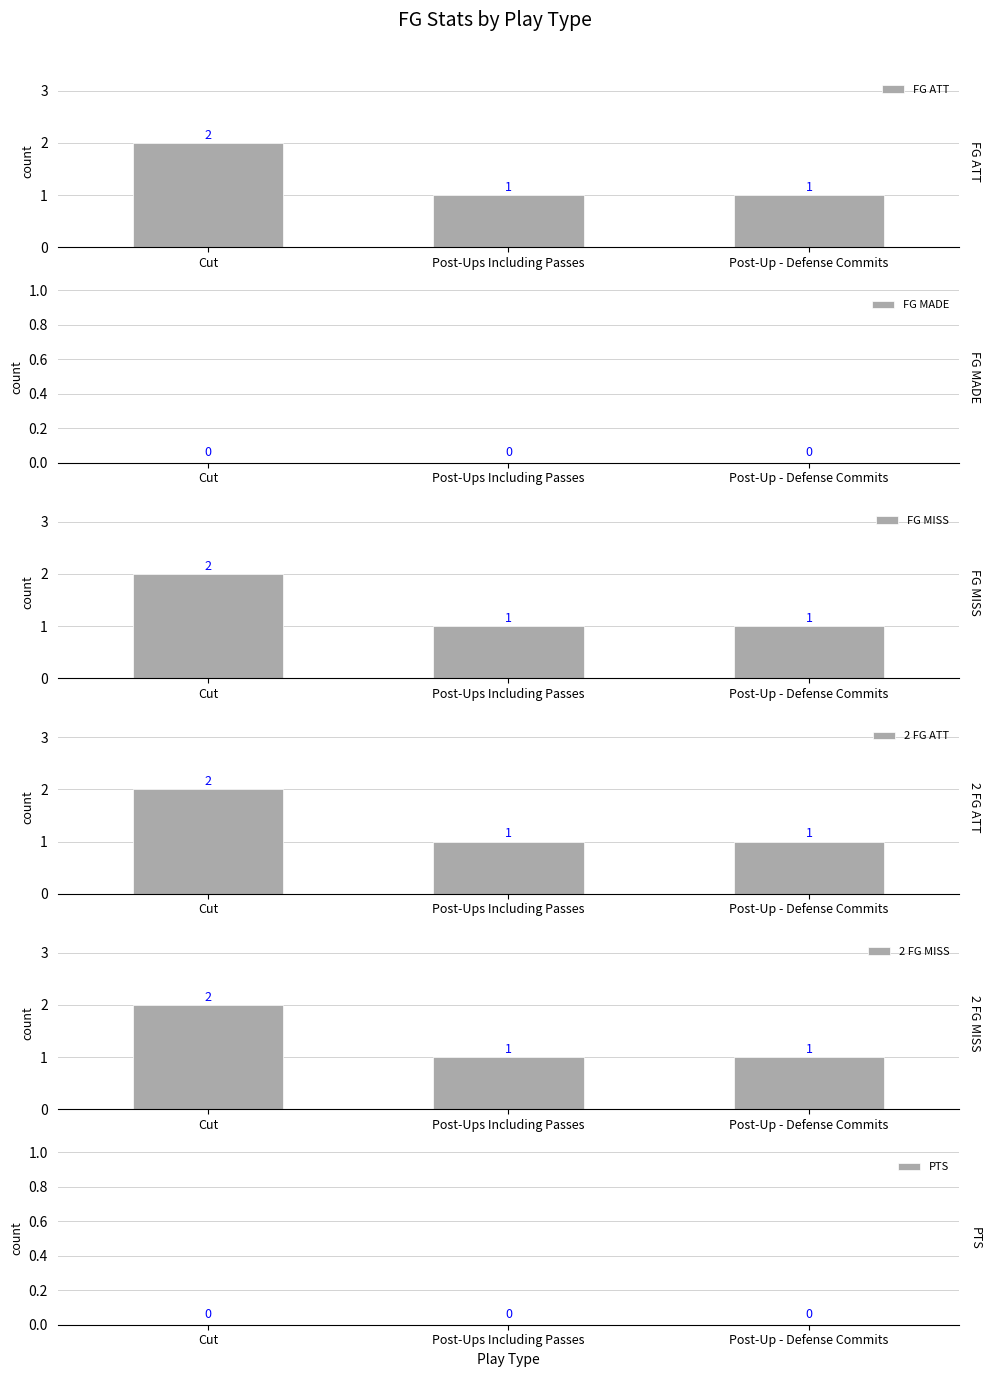

What is the difference between the FG ATT values at Post-Ups Including Passes and Cut?

1